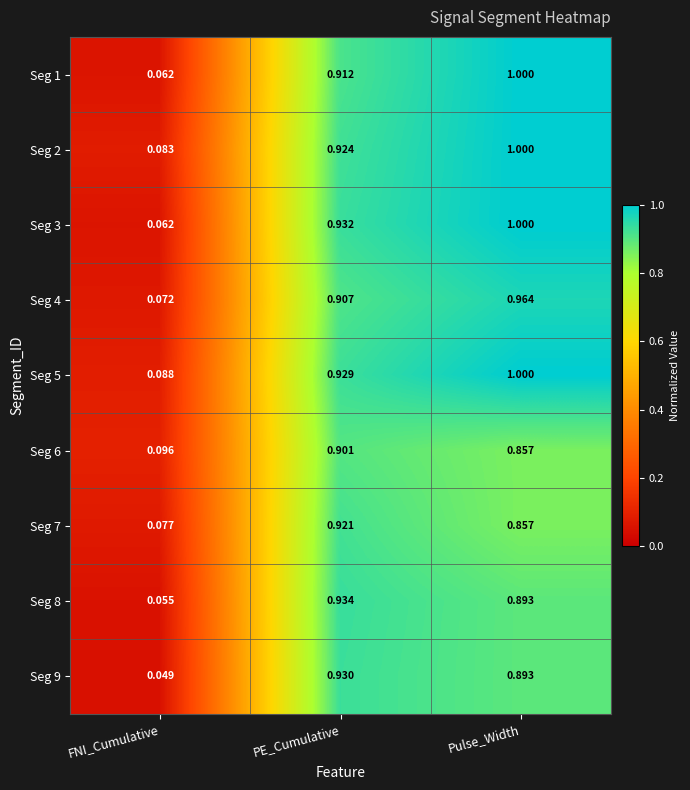

Where is Seg 9 nearest to the value 0?

FNI_Cumulative